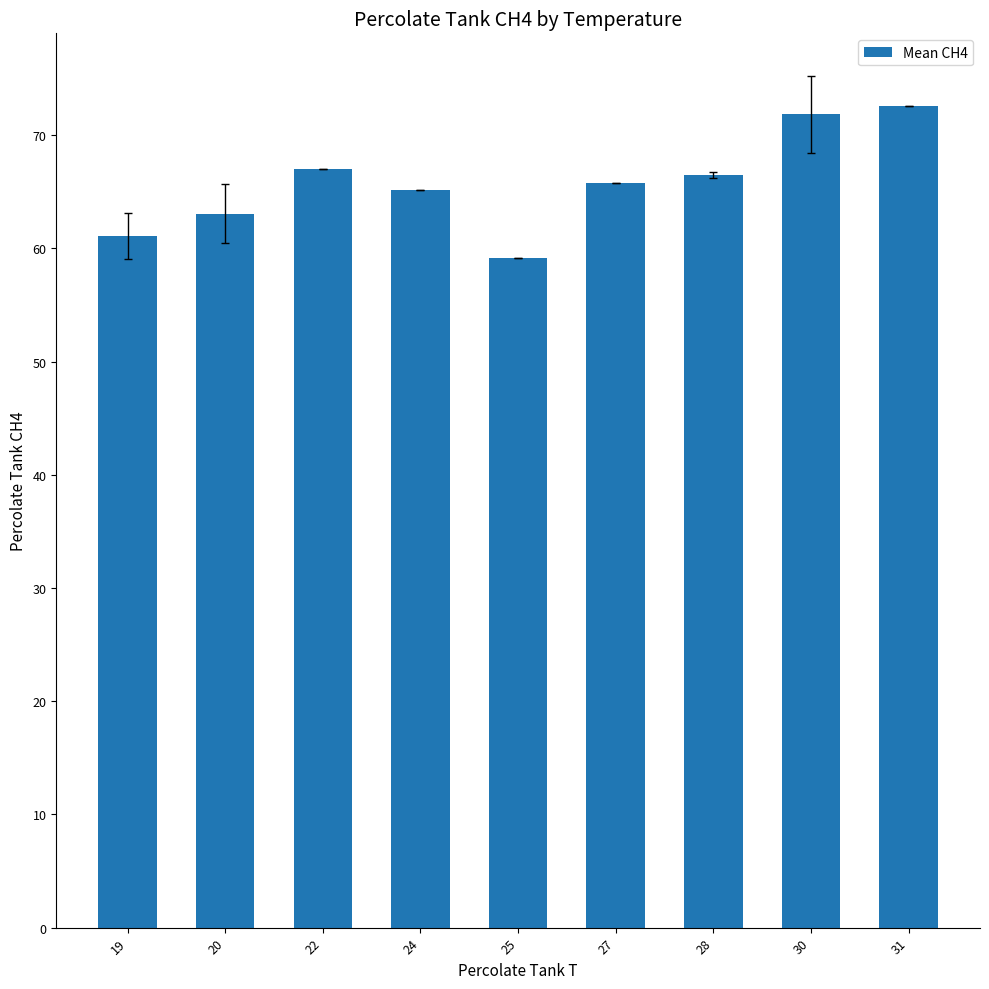

What is the smallest value displayed?

59.2